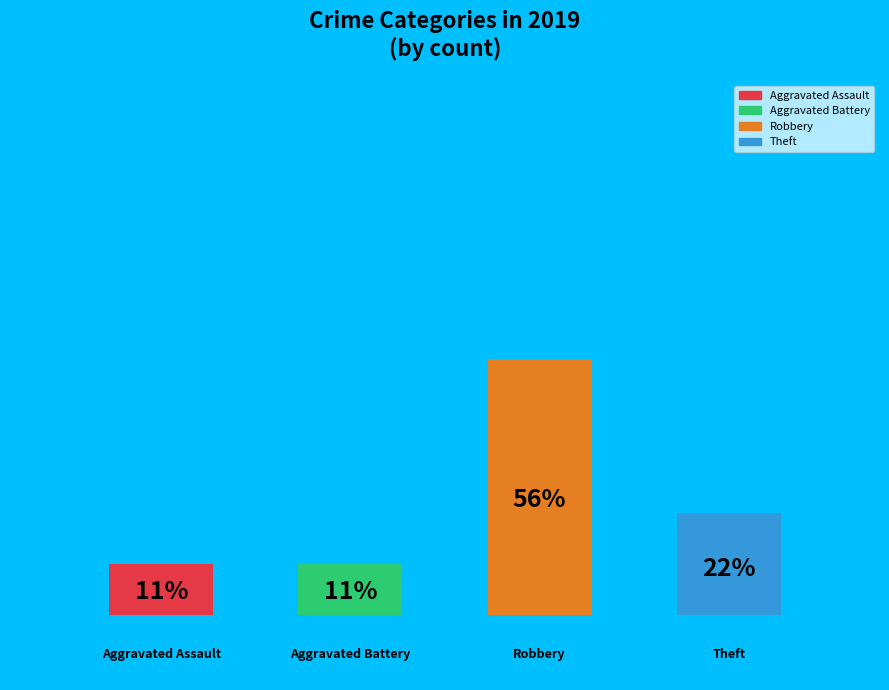

Is the sum of Aggravated Assault and Robbery greater than half?

Yes